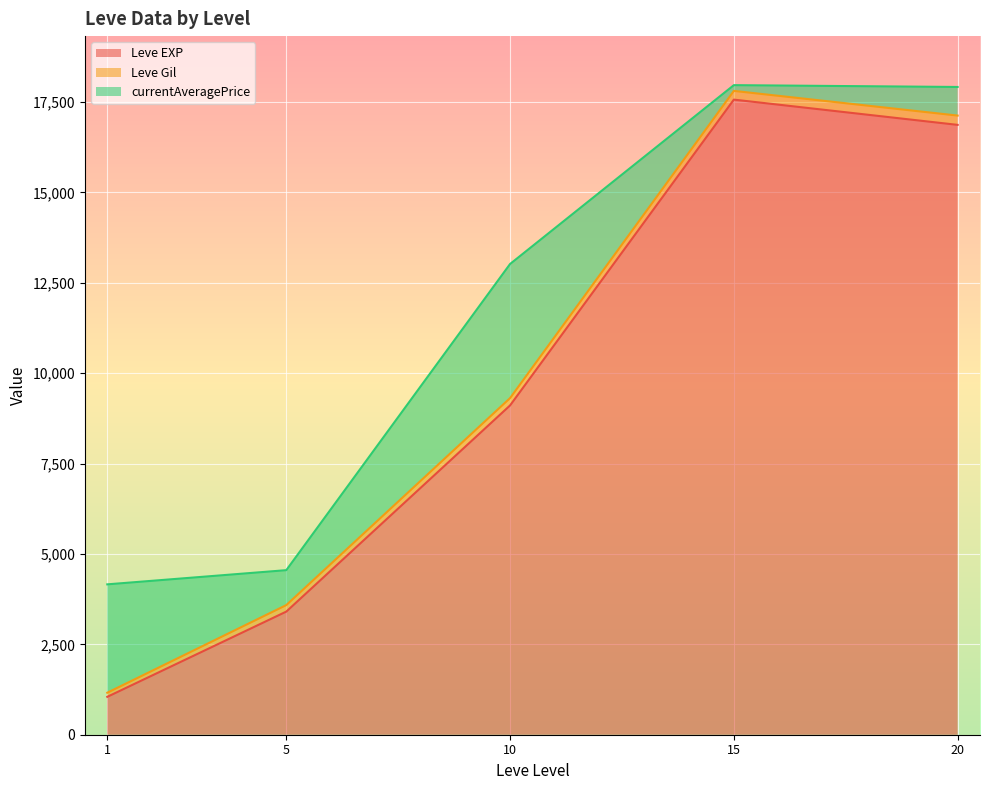

What are all the series names shown in the legend?

Leve EXP, Leve Gil, currentAveragePrice